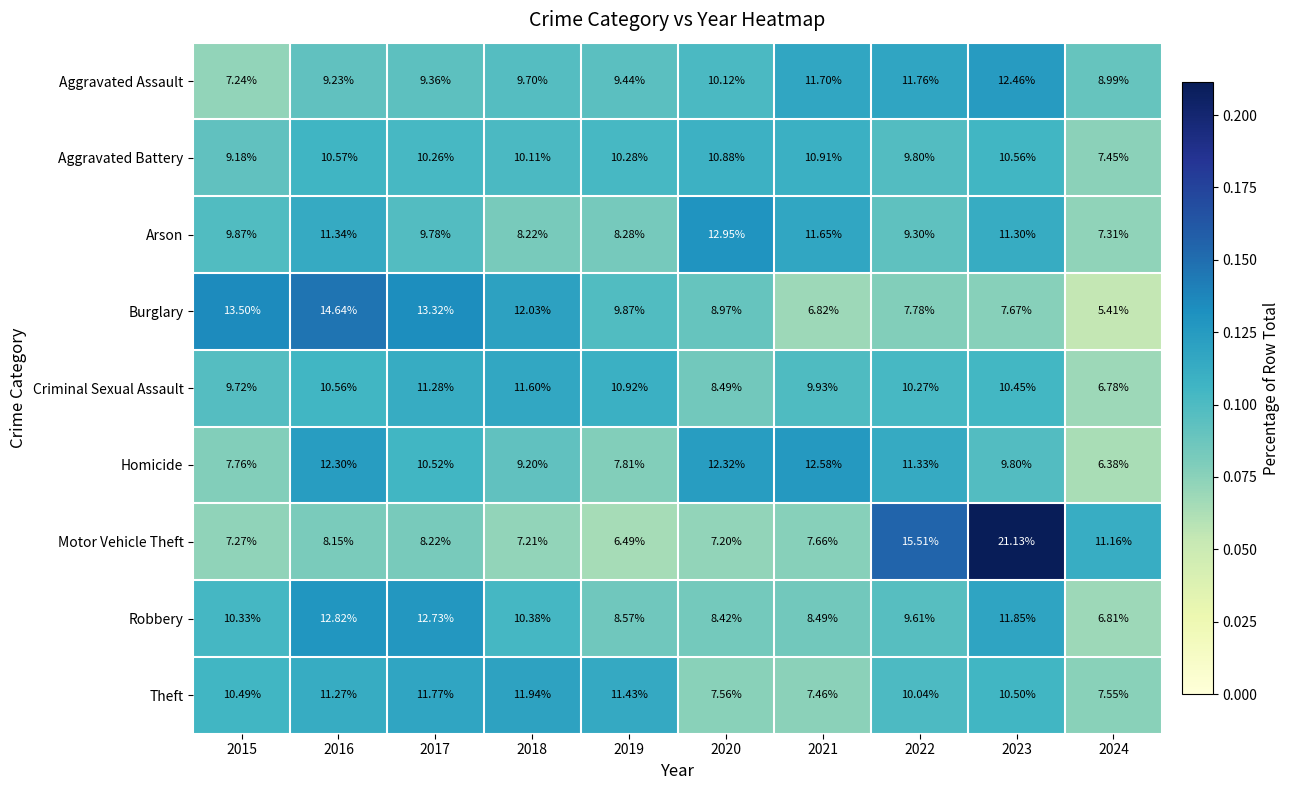

Between 2016 and 2017, which series saw the biggest shift?

Homicide